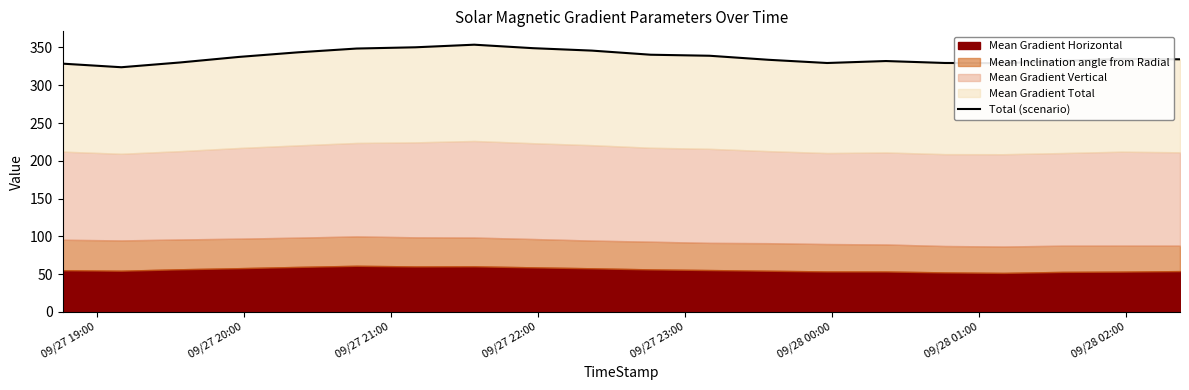

What is the average value?

337.3